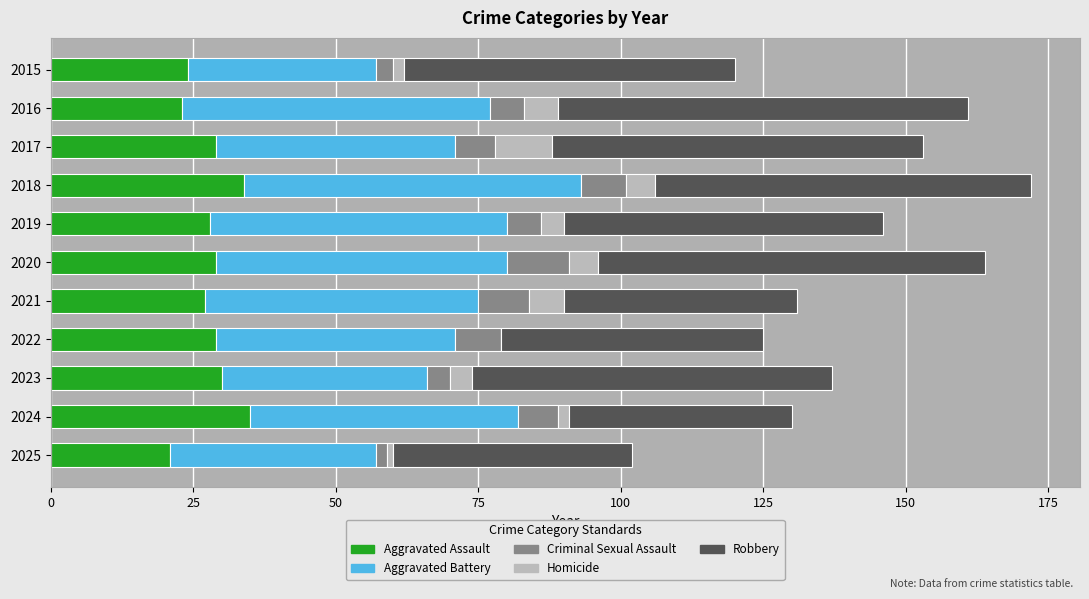

How many series are shown in this chart?

5